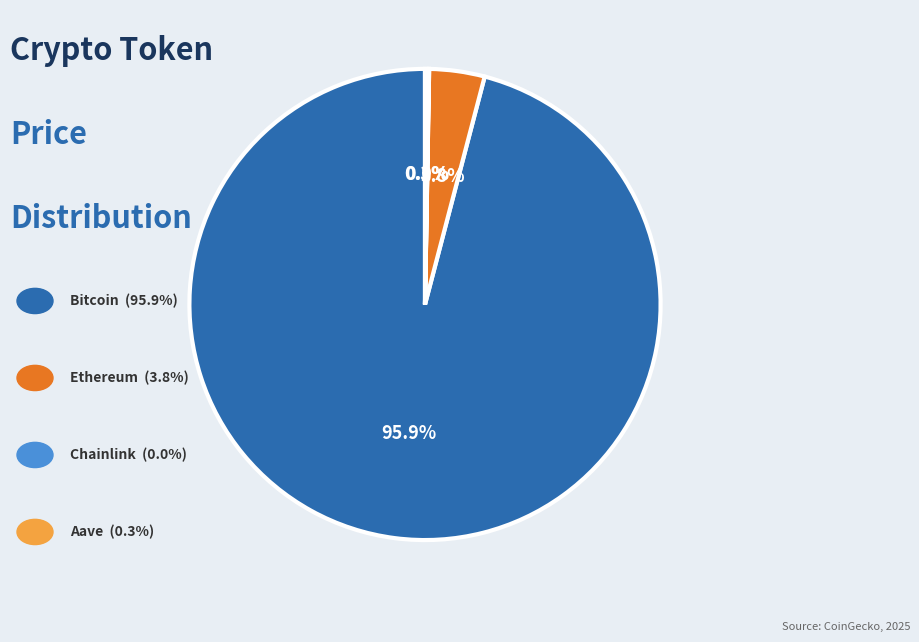

To the nearest percent, what is the average slice percentage?

25%